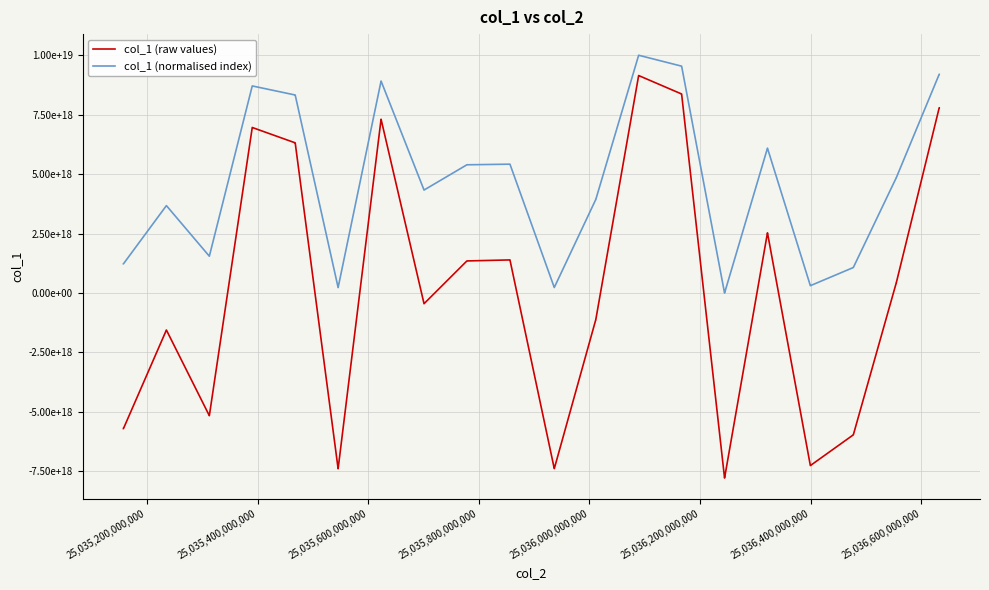

What are all the series names shown in the legend?

col_1 (raw values), col_1 (normalised index)